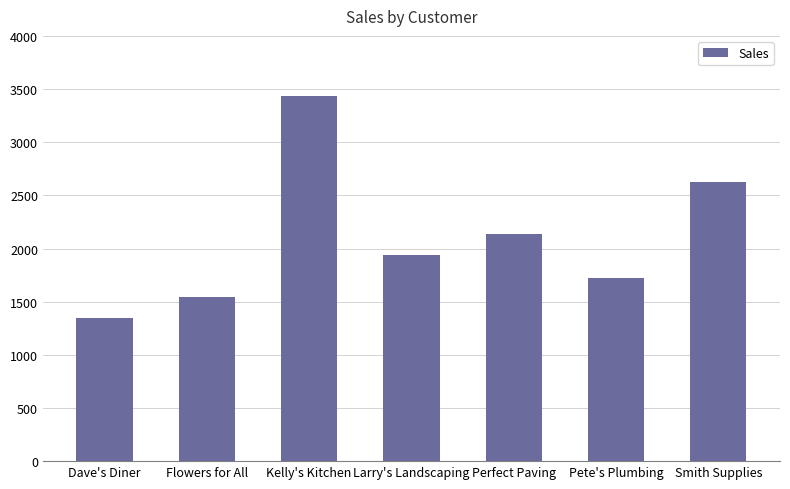

What is the maximum value shown in the chart?

3432